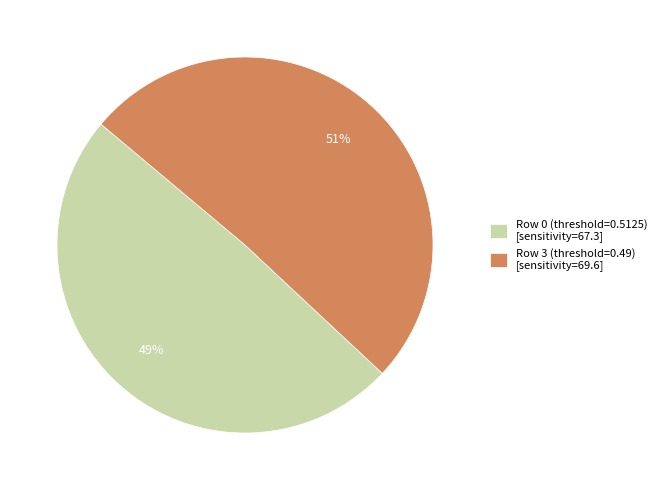

Is Row 3 (threshold=0.49) the majority of the pie?

Yes